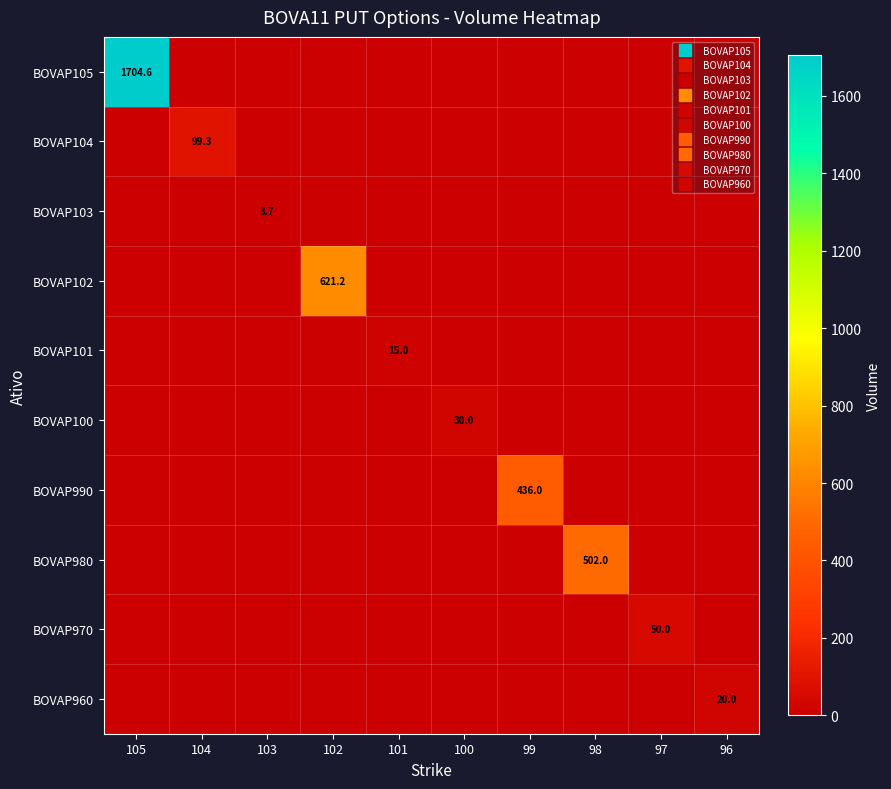

Which category has the highest value in the row_0 series?

105